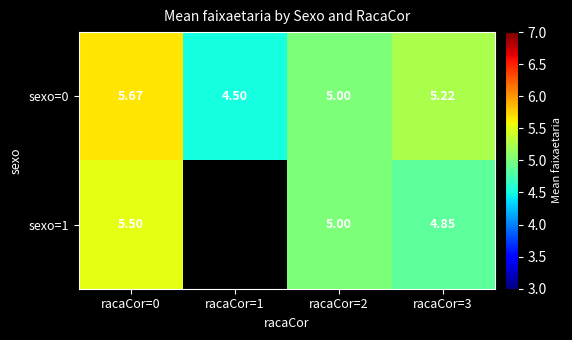

Where does the sexo=0 series first go above 5?

racaCor=0